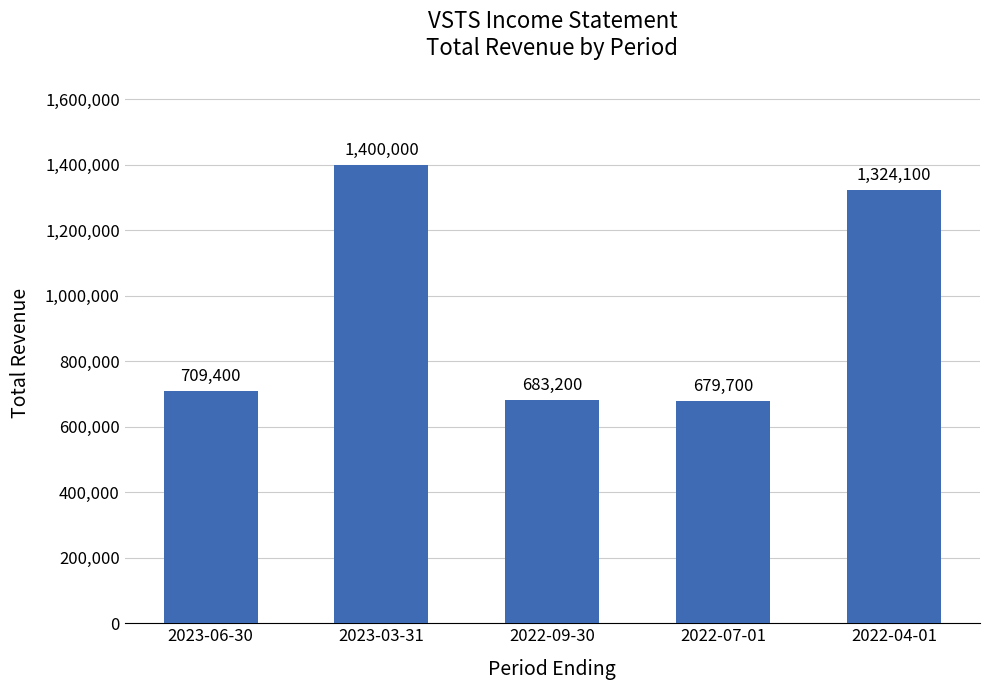

Rank the categories by value from highest to lowest.

2023-03-31, 2022-04-01, 2023-06-30, 2022-09-30, 2022-07-01